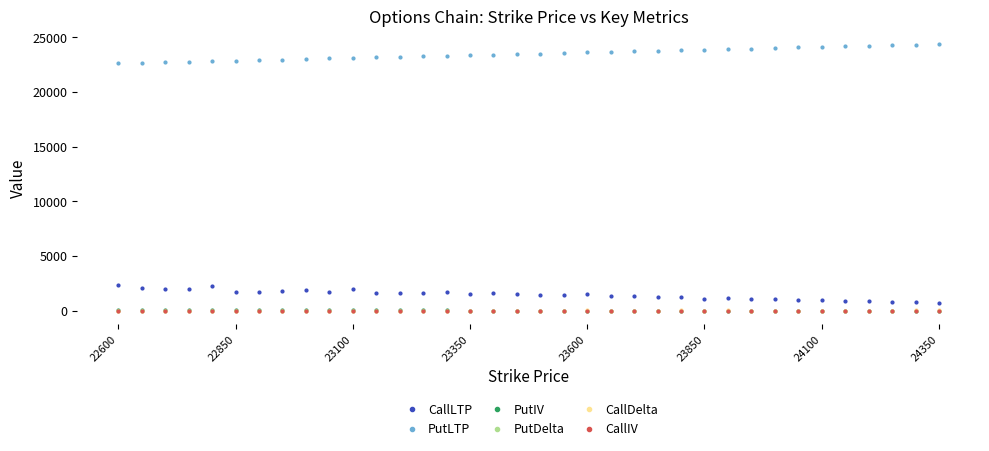

Which series has the largest total across all categories?

PutLTP